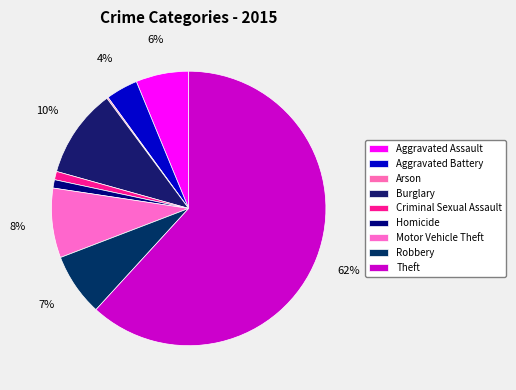

Does Theft represent more than half of the total?

Yes